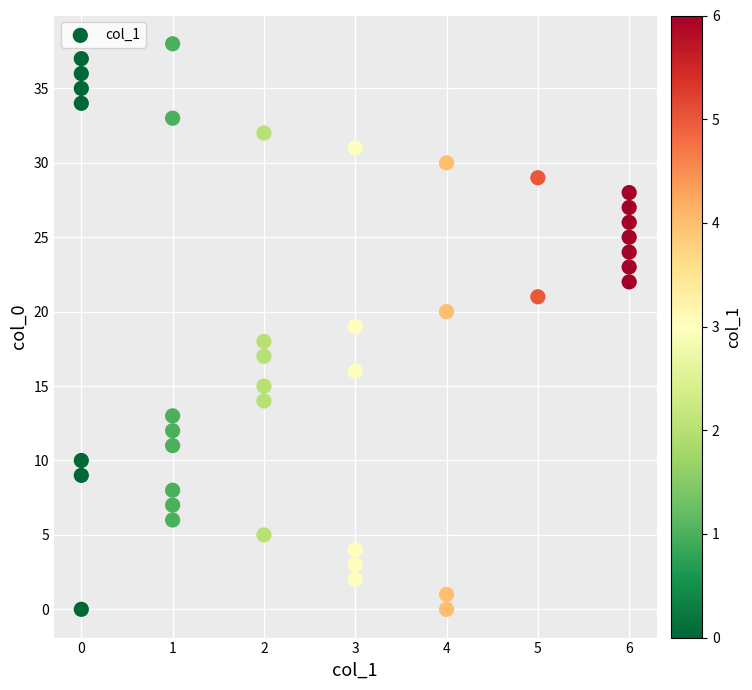

What is the range of Y values (max minus min)?

38